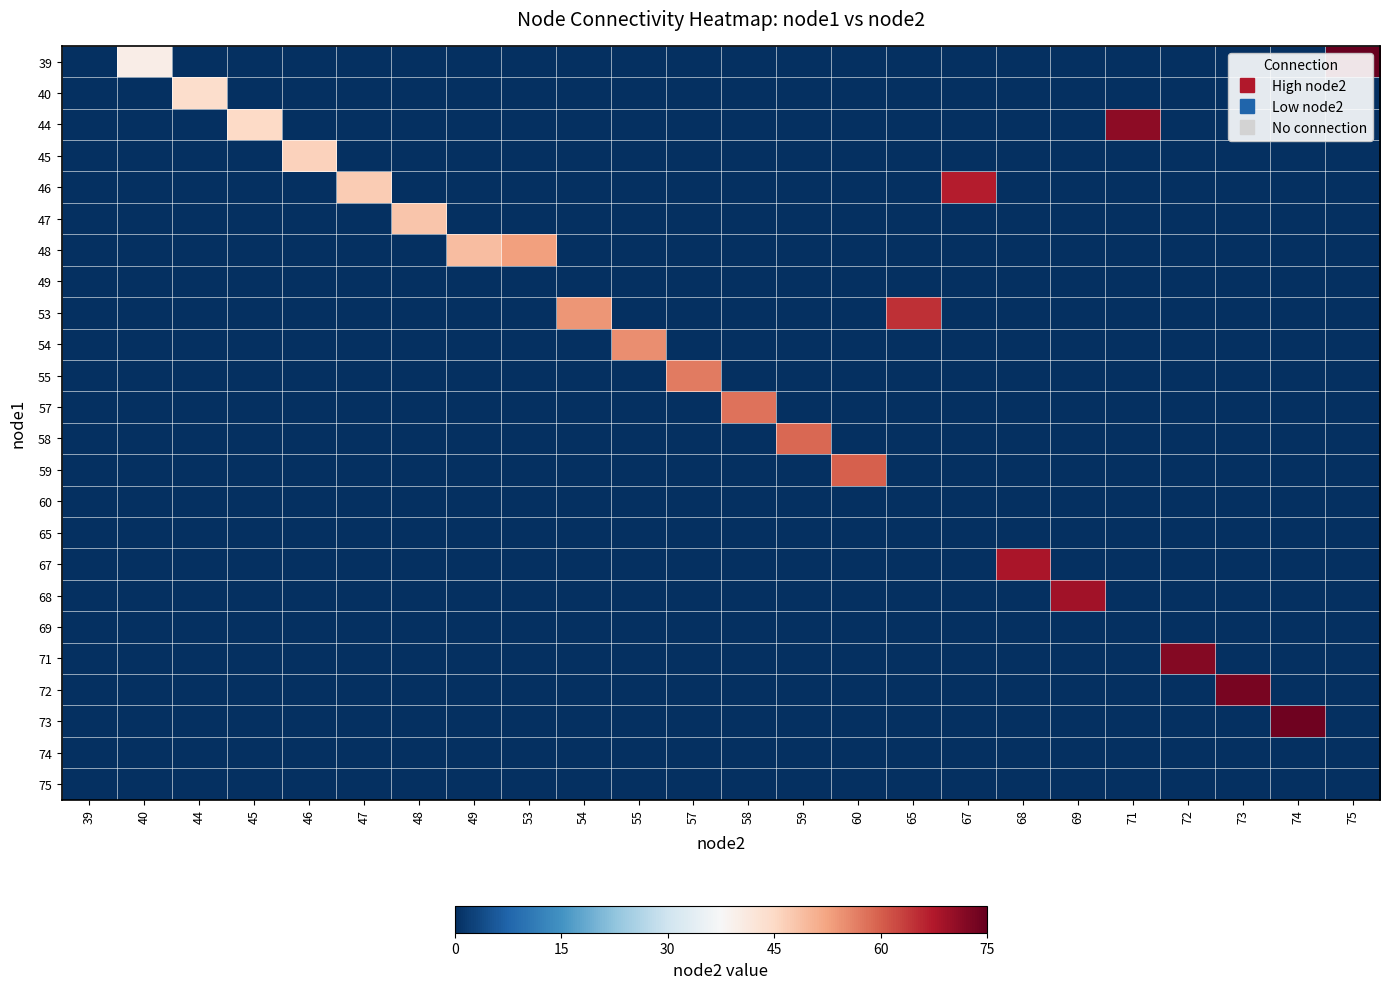

What is the difference between the highest and lowest values at 54?

54